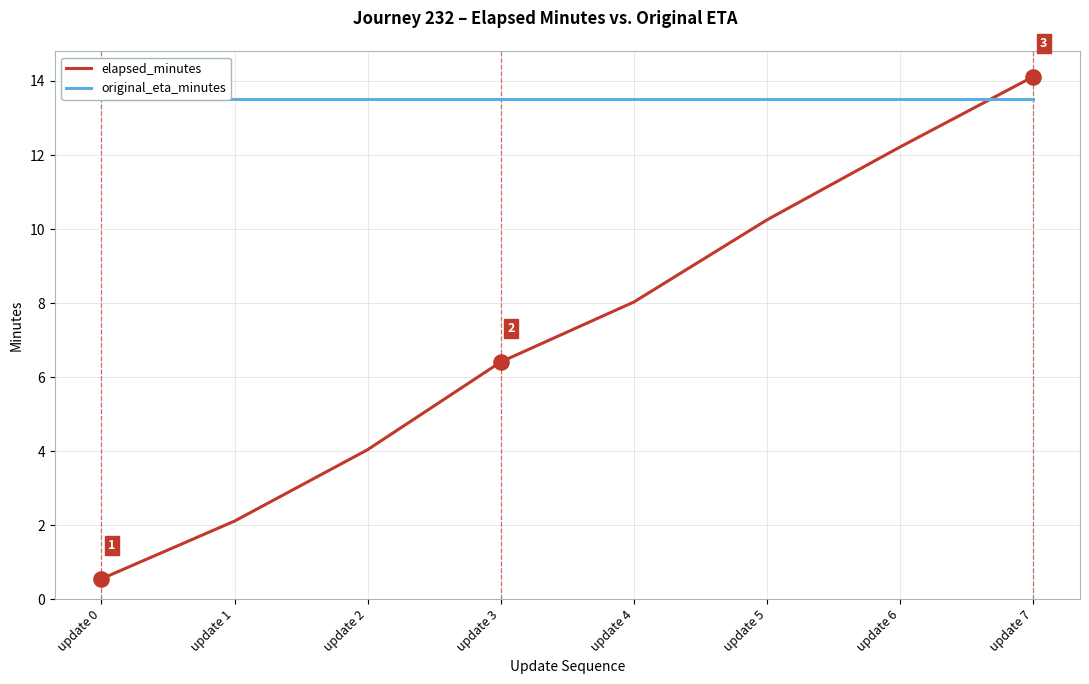

Which series reaches the minimum Y coordinate?

elapsed_minutes